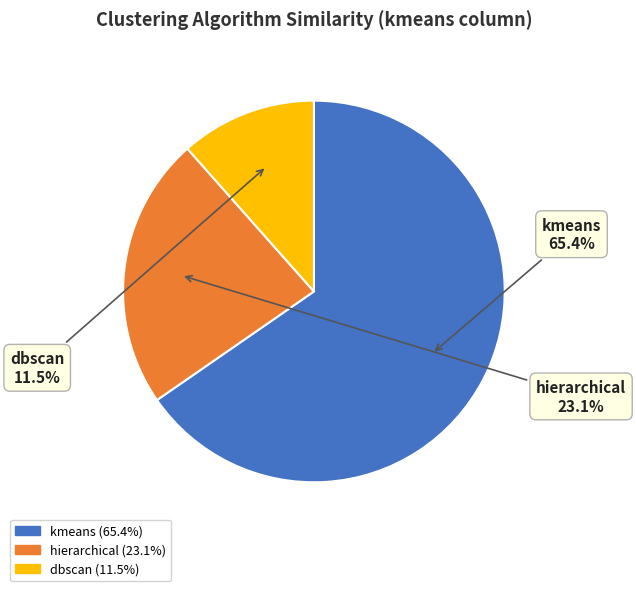

What percentage is NOT represented by dbscan?

88.5%